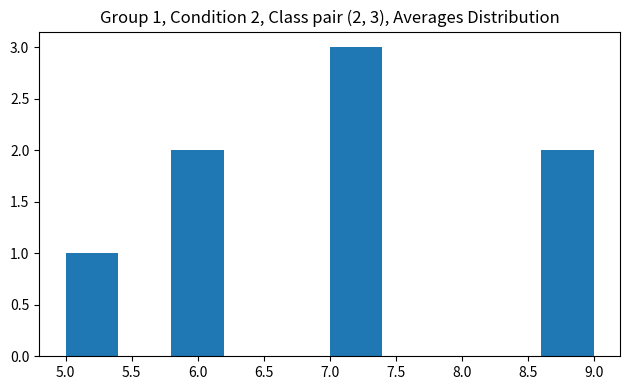

Over which range of the x-axis is the bar tallest?

7.0 to 7.4